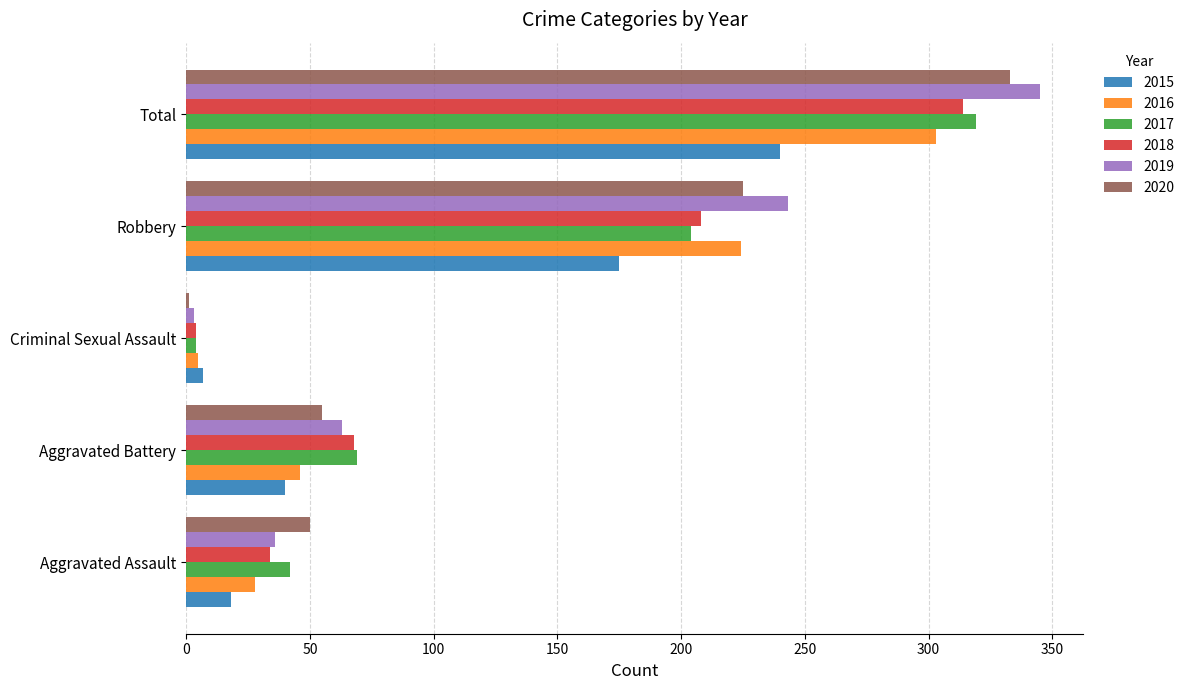

Where is 2015 nearest to the value 123?

Robbery